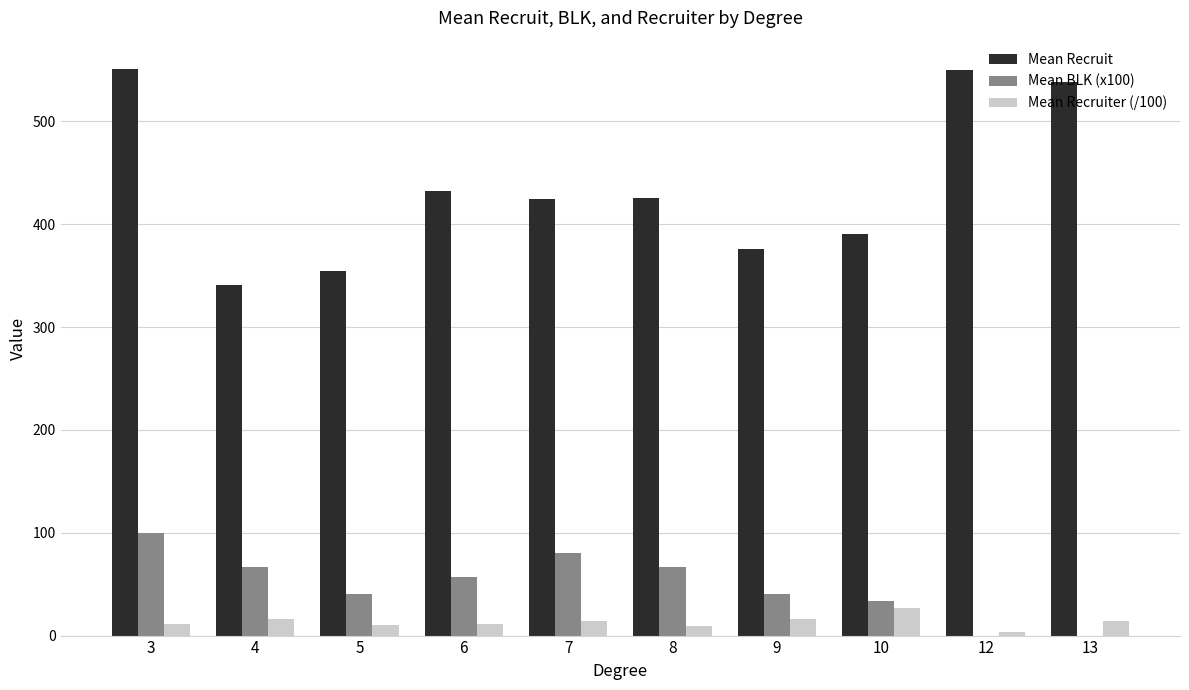

What is the maximum value shown in the chart?

551.0